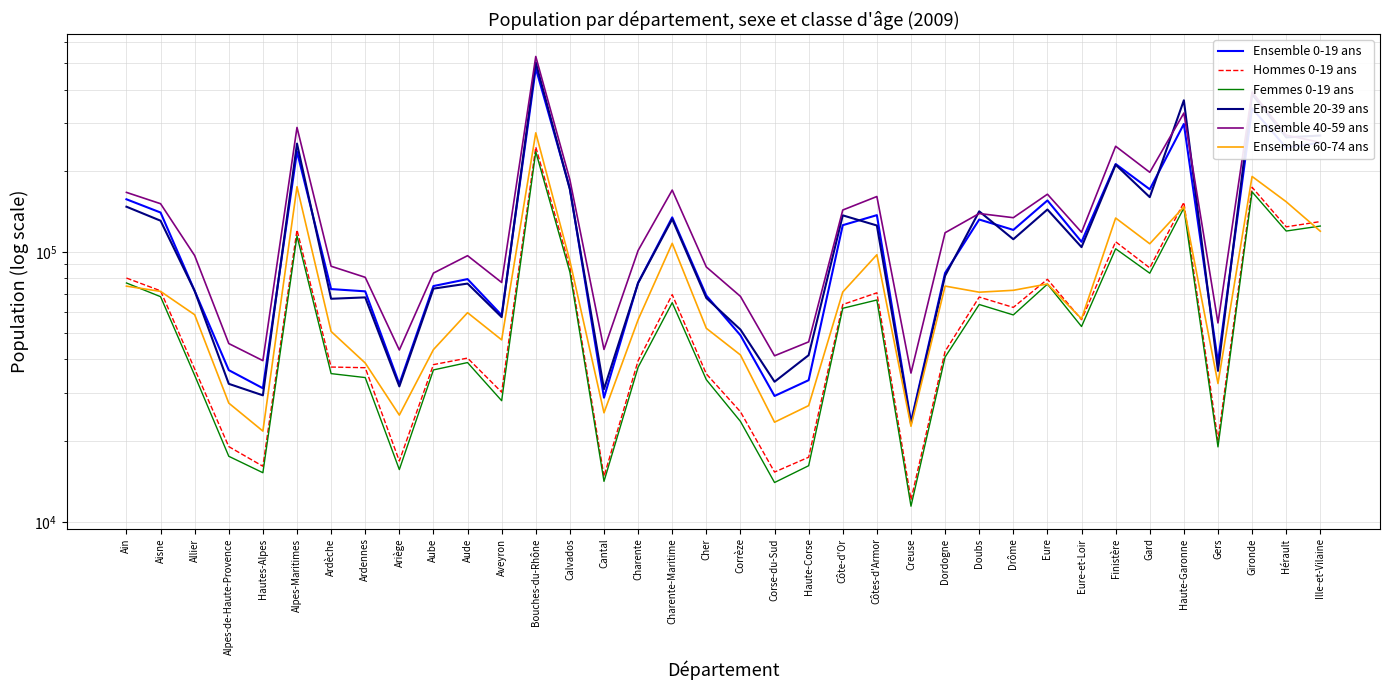

The Ensemble 40-59 ans series shows 46440 at Haute-Corse. True or false?

True